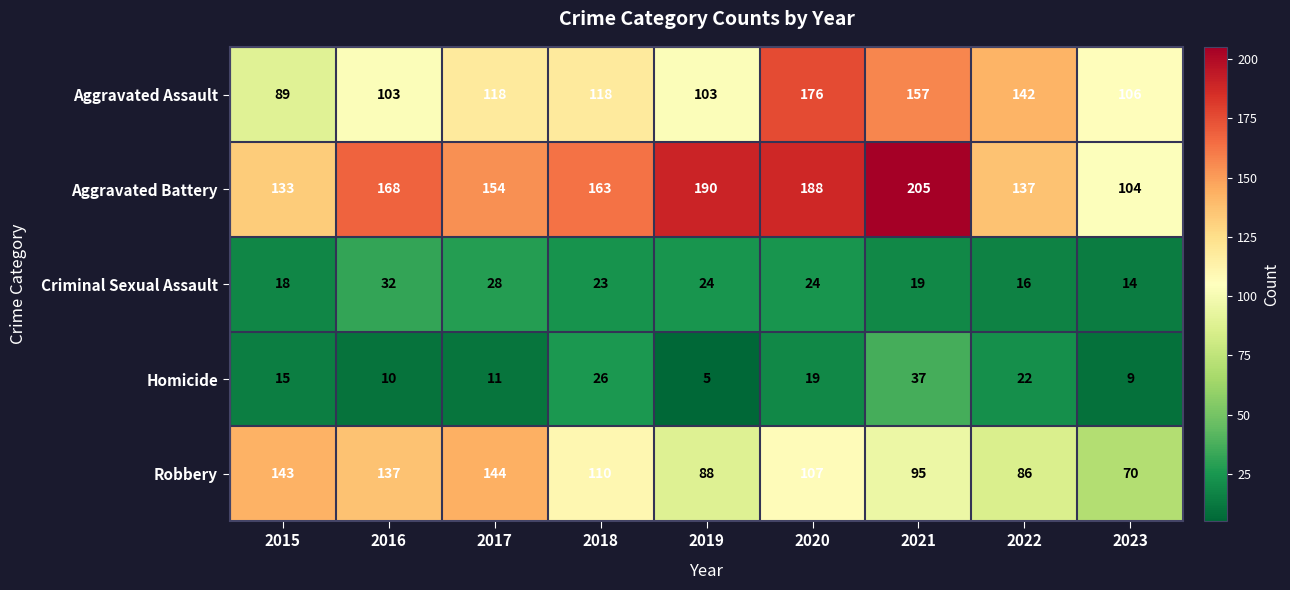

What is the sum of the Robbery values at 2020 and 2016?

244